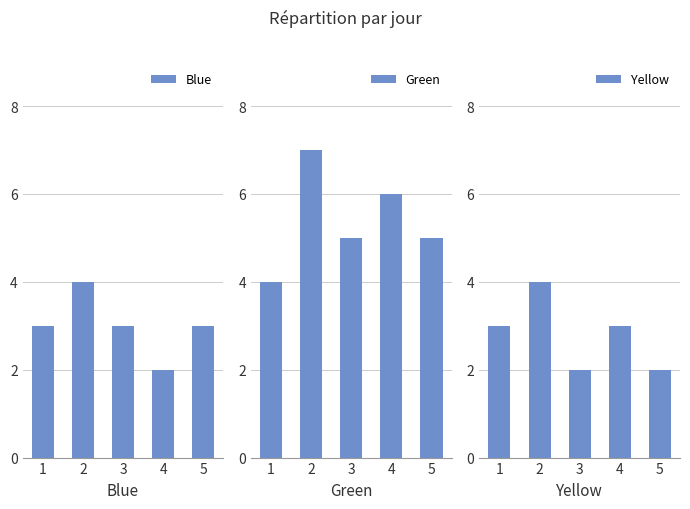

Does the chart contain stacked bars?

No